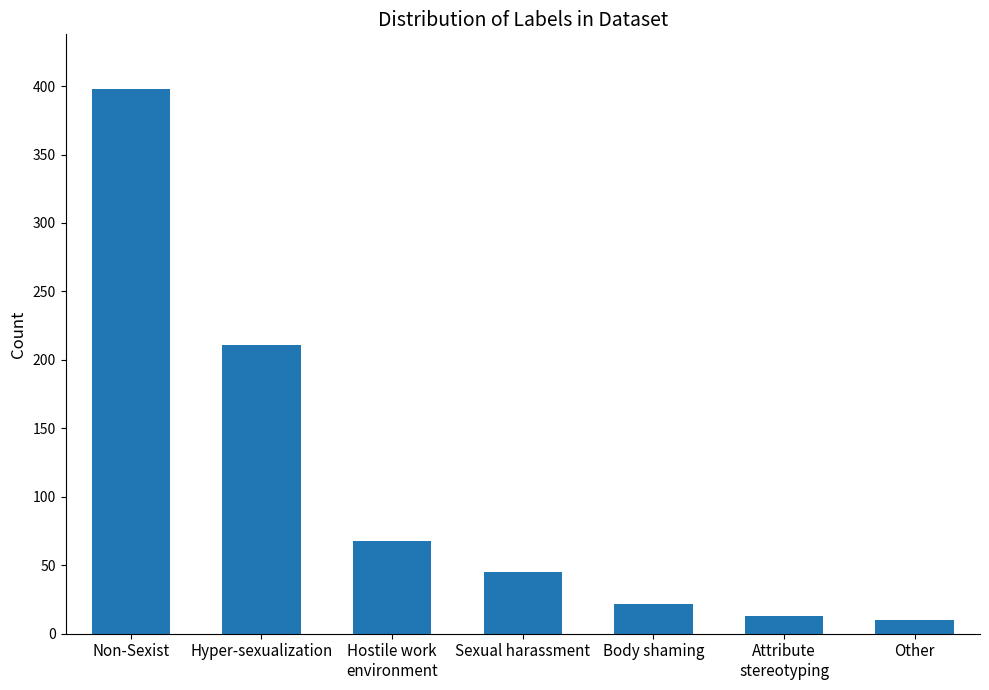

Reading left to right, list all the values displayed in this chart.

398	211	68	45	22	13	10